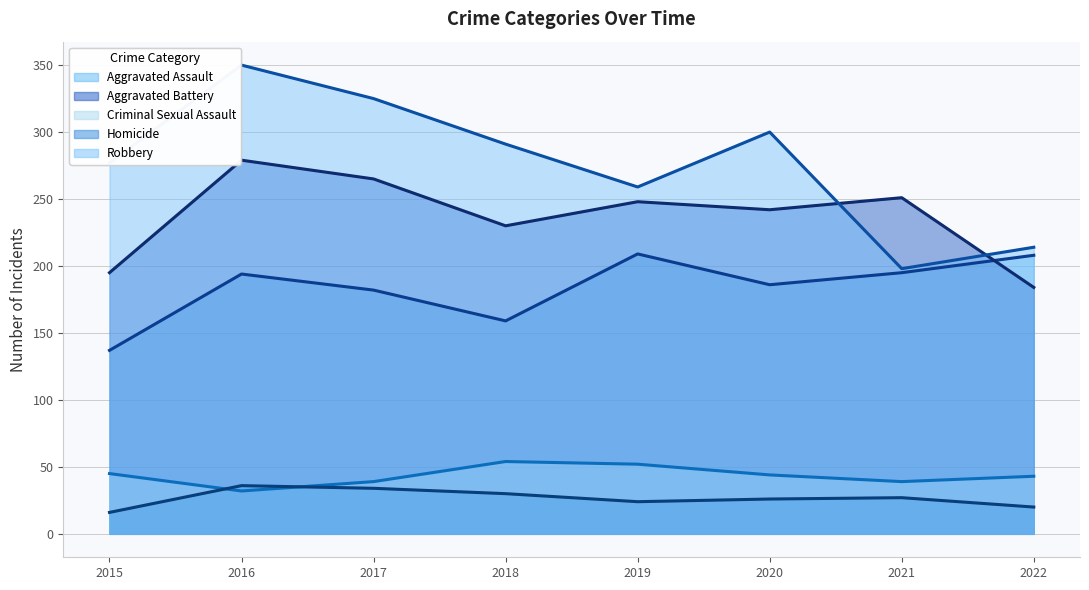

What is the value of the Aggravated Assault (trend) point at the 4th from the left?

159